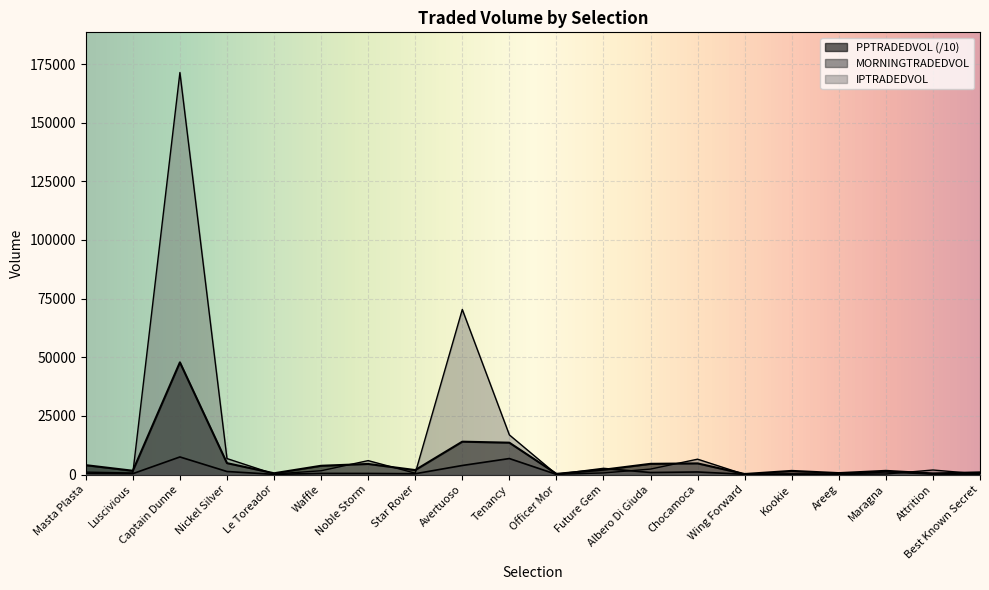

What position from the left is Attrition?

19